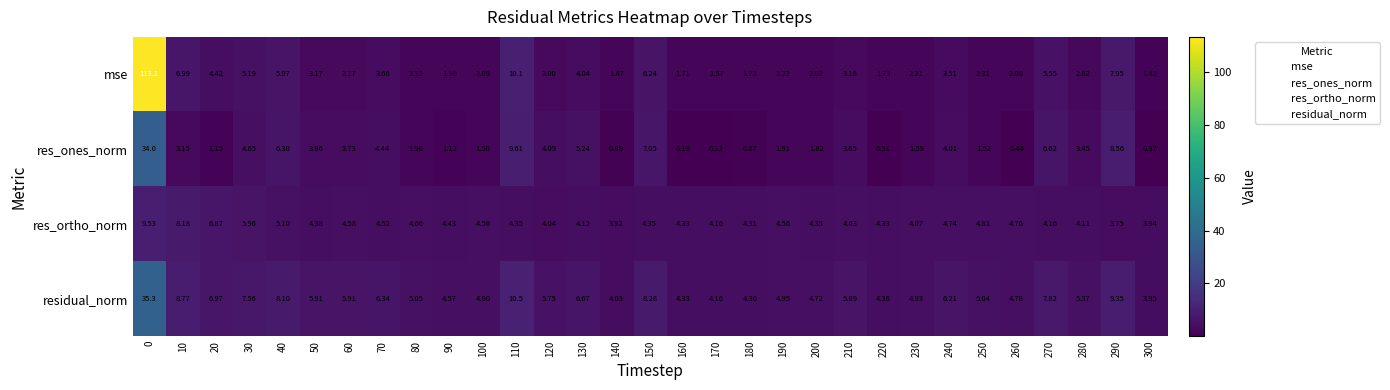

Is the value of res_ortho_norm at 80 greater than the value of residual_norm at 180?

Yes